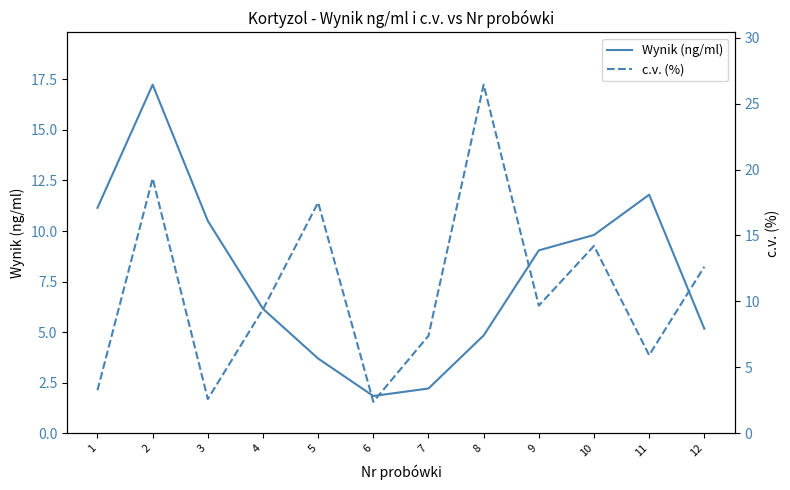

In c.v. (%), how many points are lower than both neighbors (excluding endpoints)?

4